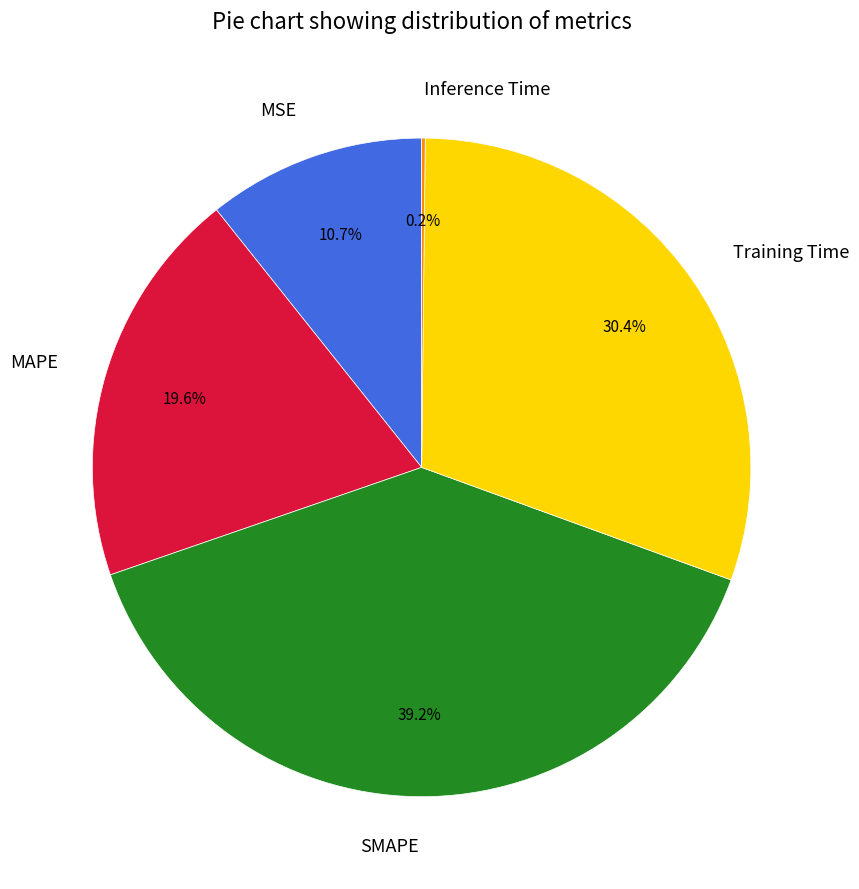

What percentage do Training Time and MSE together represent?

41.1%